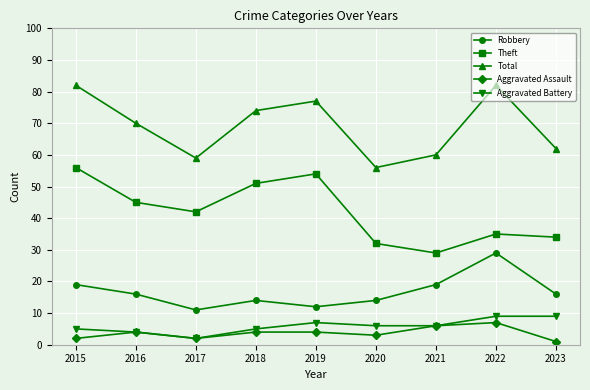

True or false: Aggravated Battery has more than 0 points higher than both neighbors.

True